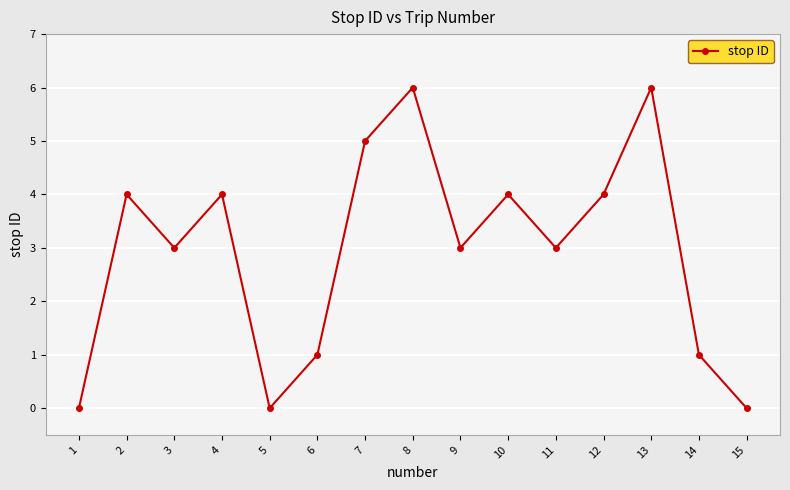

What is the value of the 8th point from the left?

6